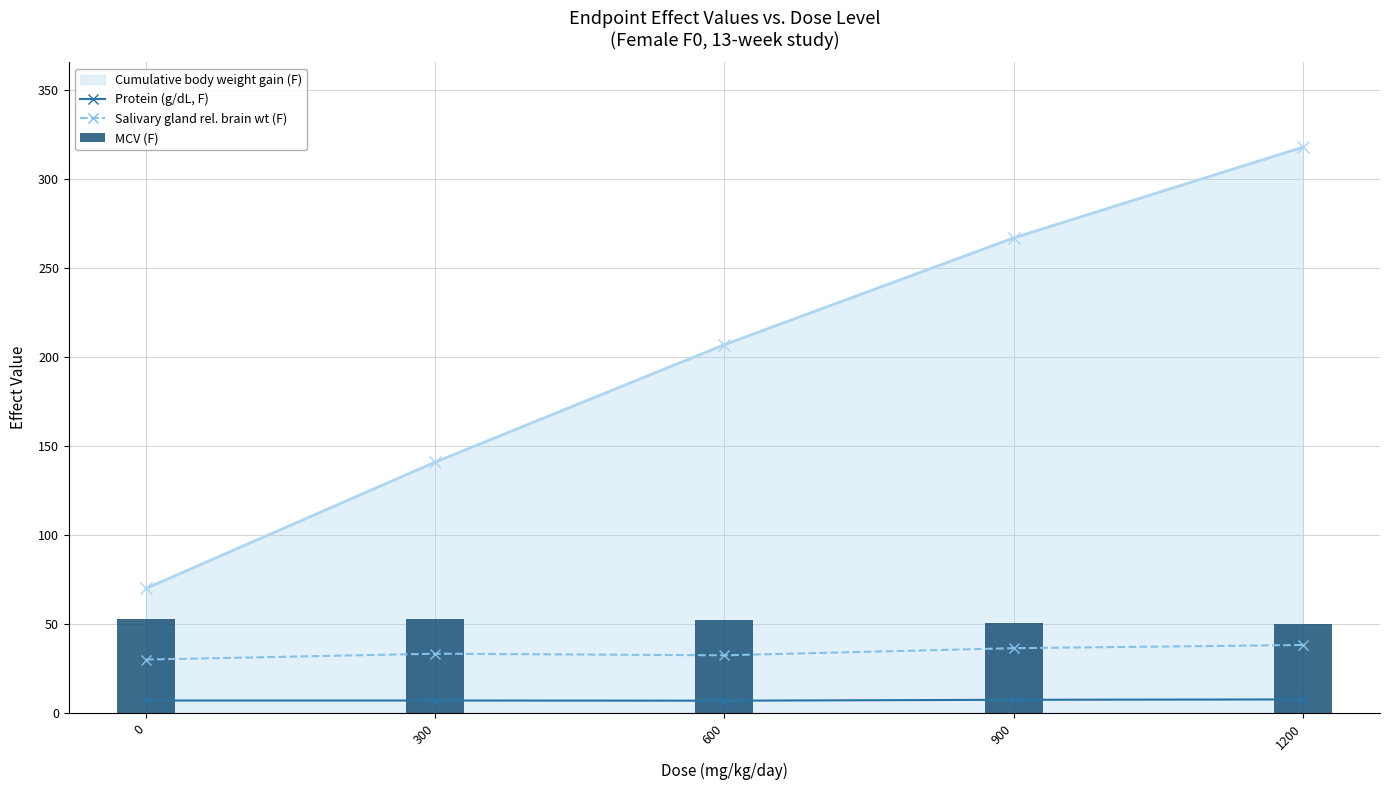

What is the sum of all MCV (F) values?

258.2